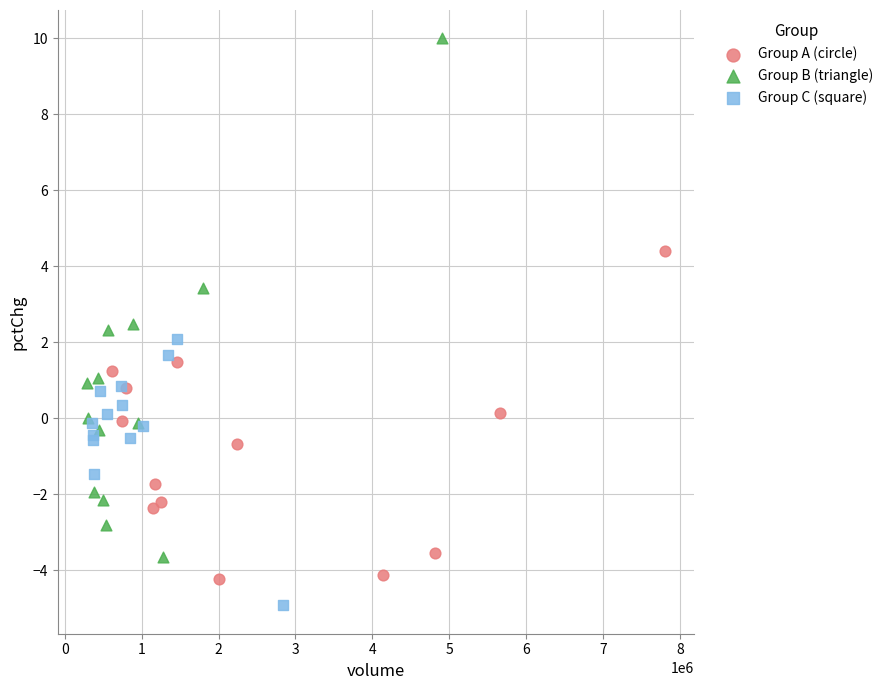

Which series contains the highest Y value?

Group B (triangle)